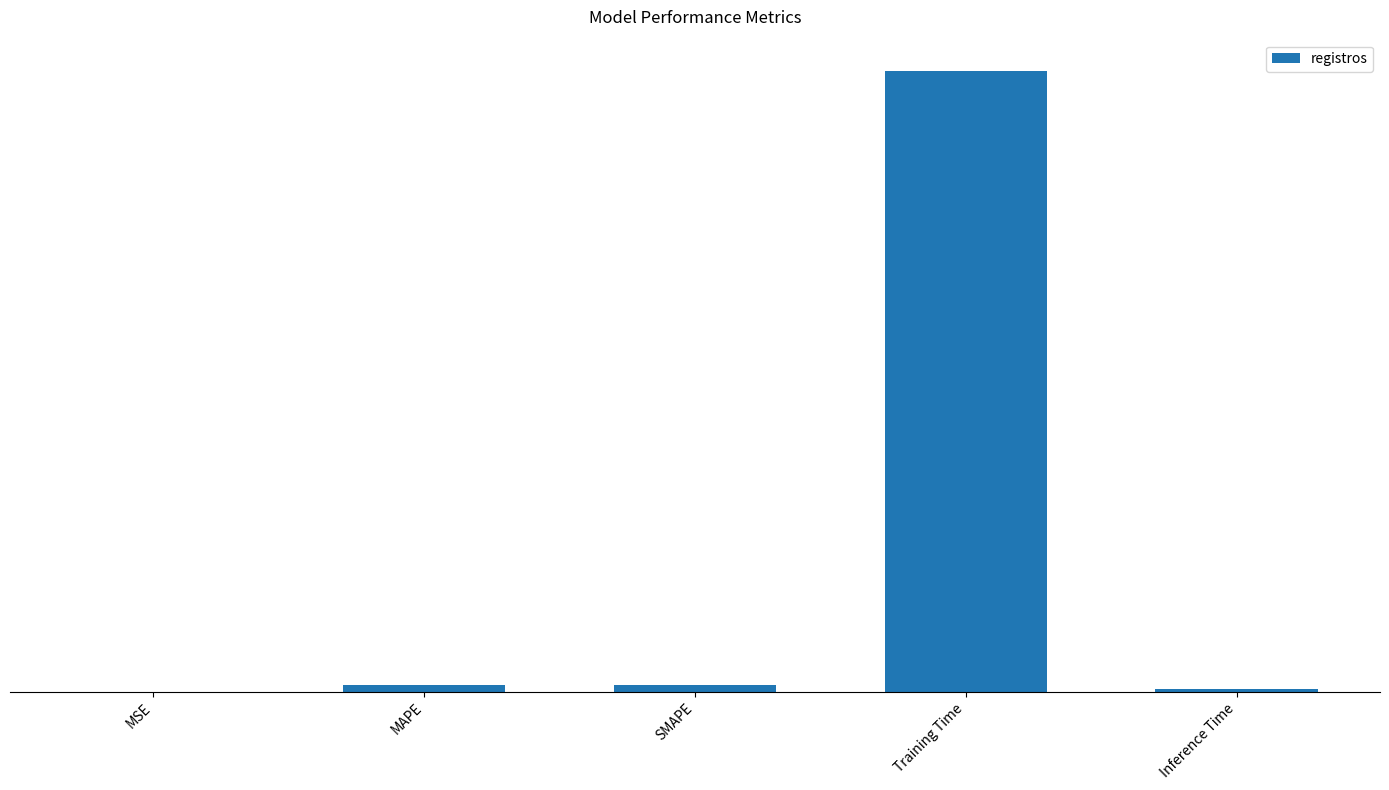

What is the label of the 1st bar from the right?

Inference Time